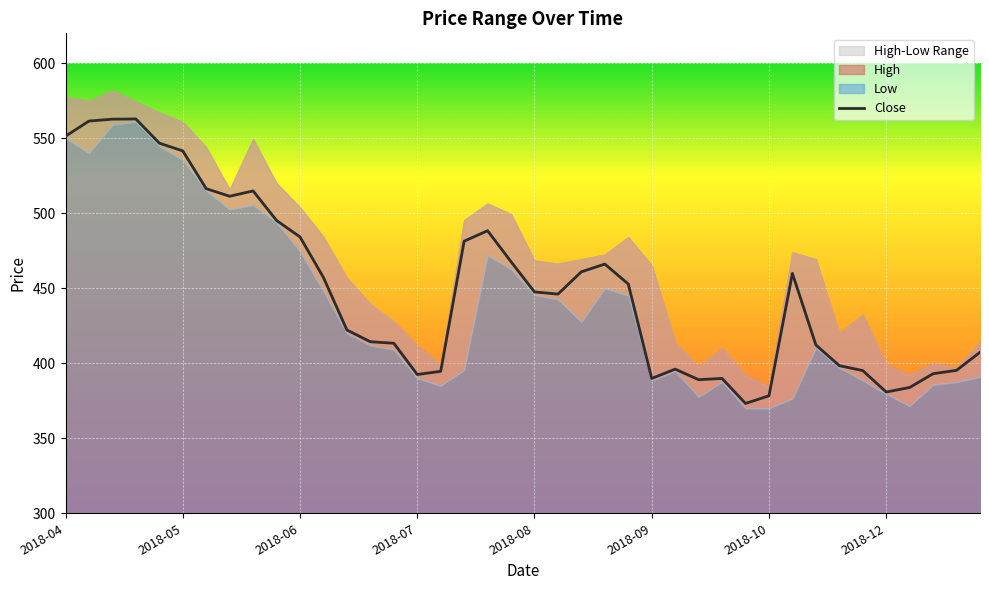

What is the smallest value displayed?

373.2